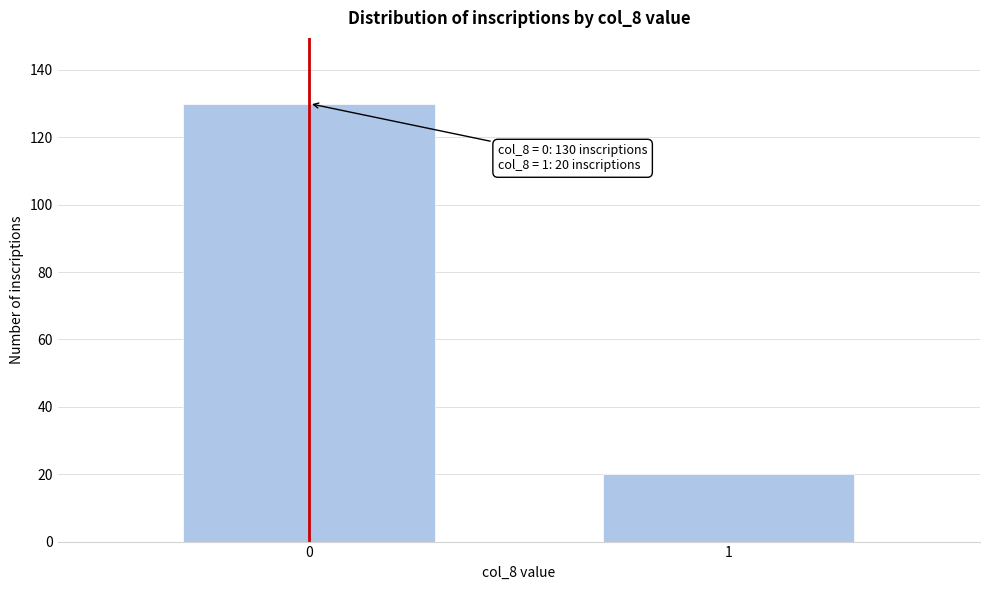

Reading left to right, extract all data points from this chart.

0=130	1=20